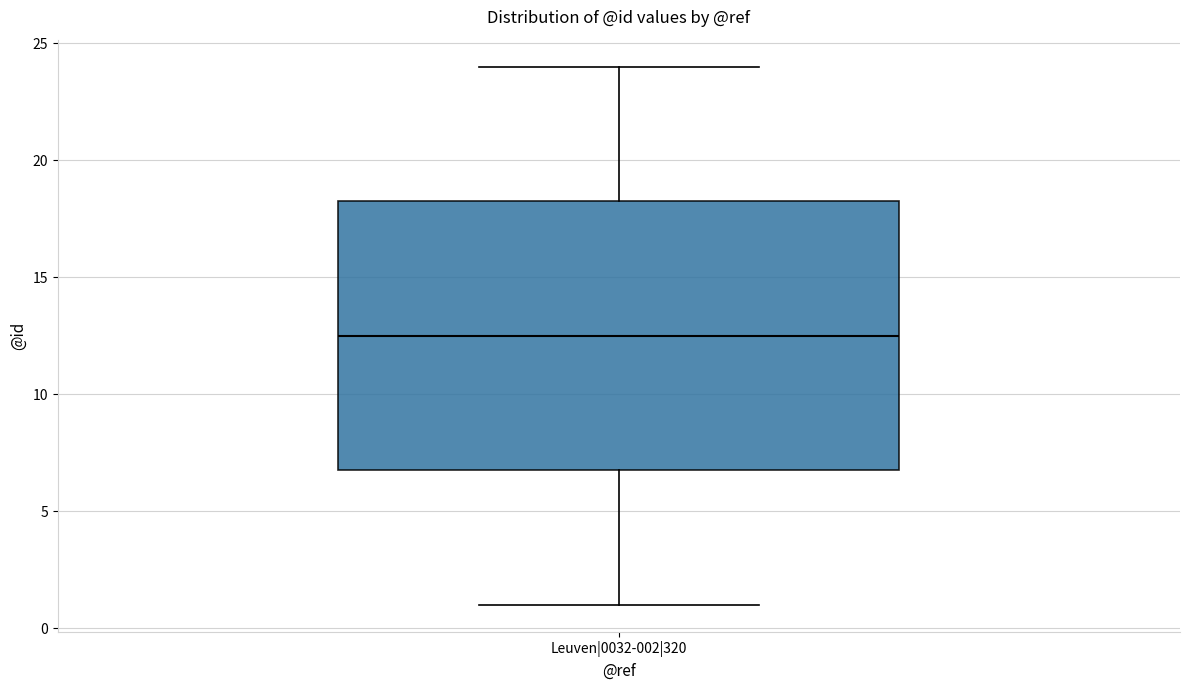

Transcribe this box plot: give where the median line is, the range the box spans, and where the two whiskers end, as read against the y-axis. The values are not printed on the chart, so give them approximately, as read against the axis.

median 12.5, box 7.0 to 18.5, whiskers 1.0 to 24.0